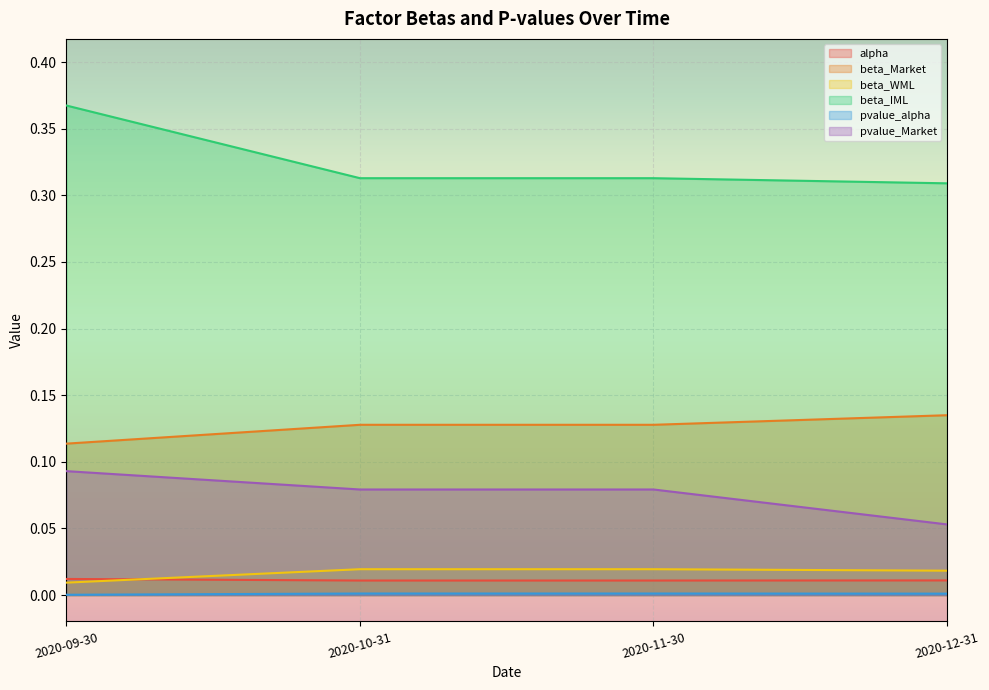

Which label corresponds to the smallest value in the chart?

2020-09-30